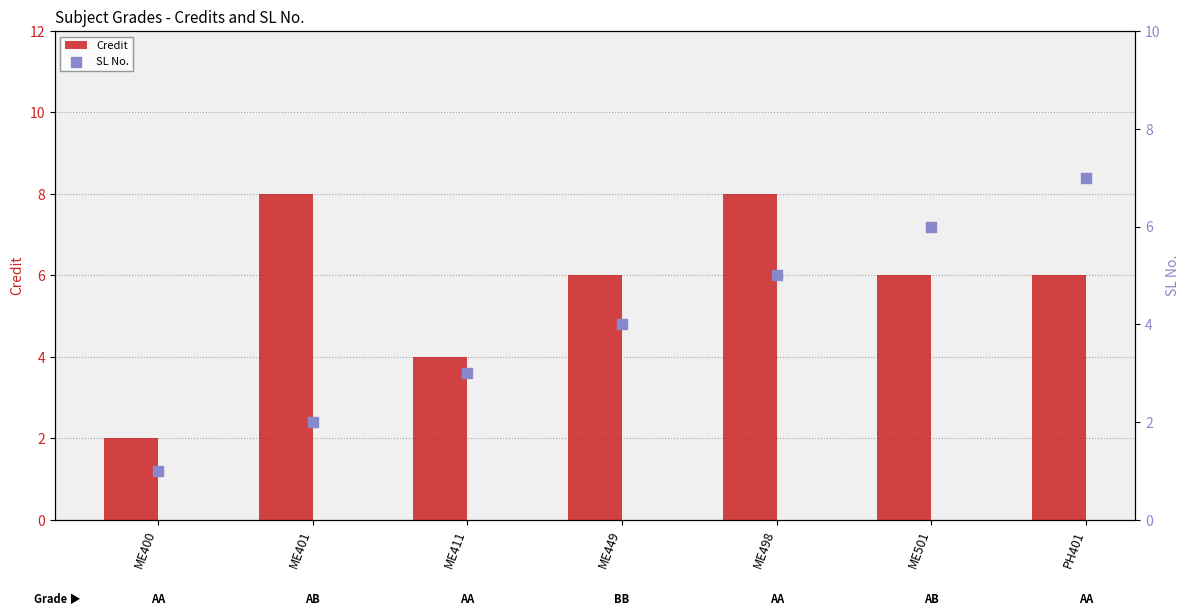

Which series has the largest total across all categories?

Credit